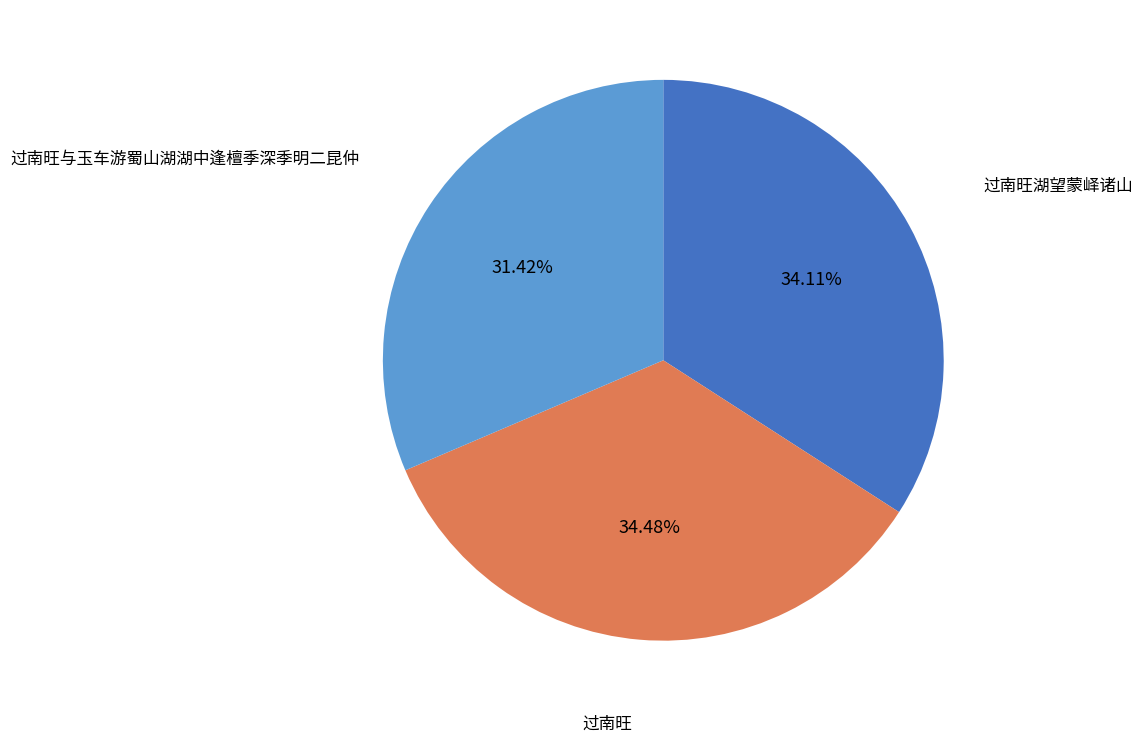

Which slice is the smallest?

过南旺与玉车游蜀山湖湖中逢檀季深季明二昆仲